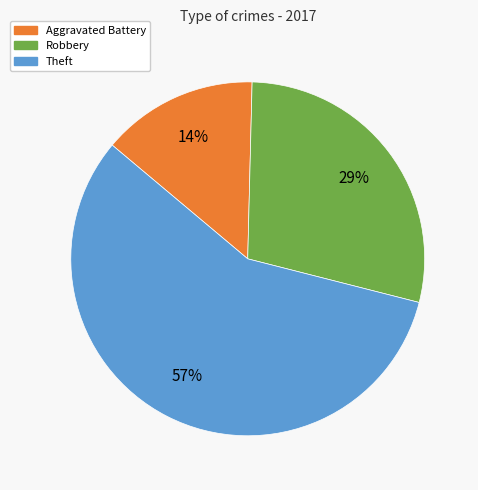

Is there a majority slice in this chart?

Yes